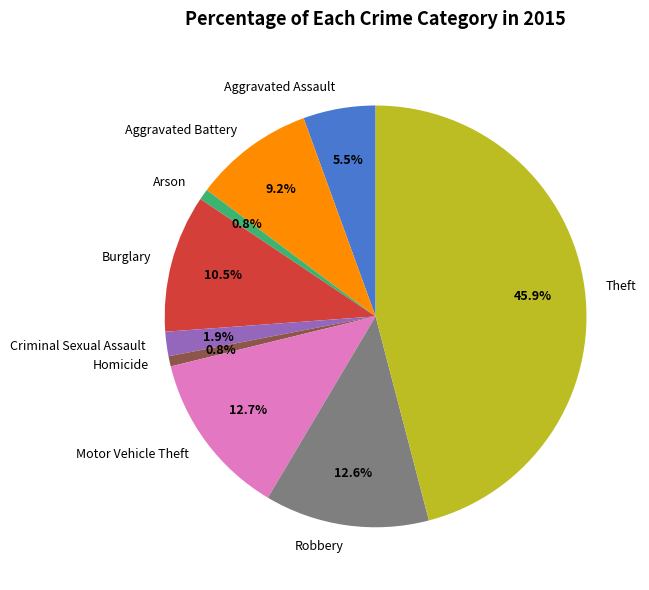

Is there a majority slice in this chart?

No